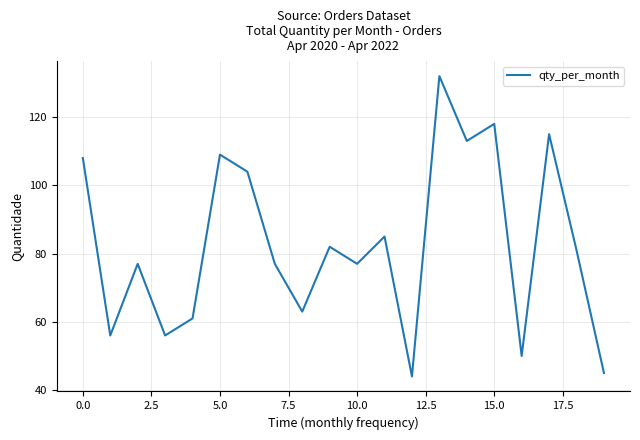

What is the greatest value displayed?

132